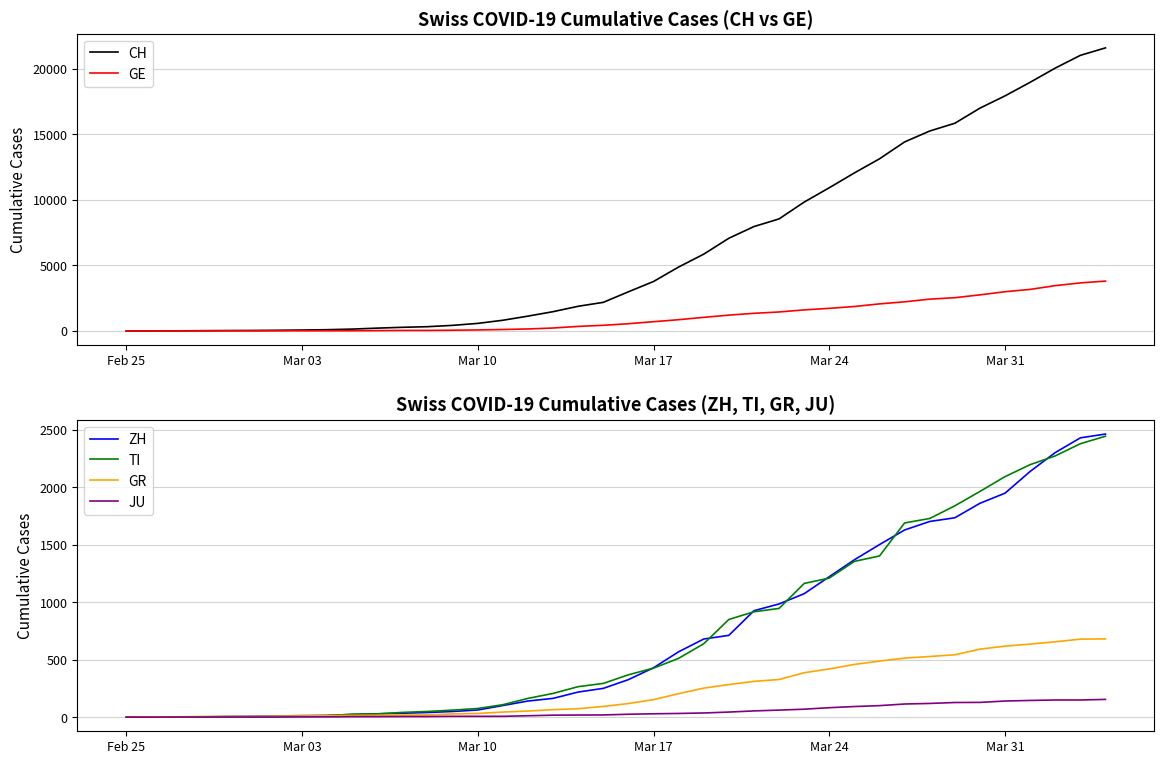

The TI series shows 48 at 10. True or false?

False